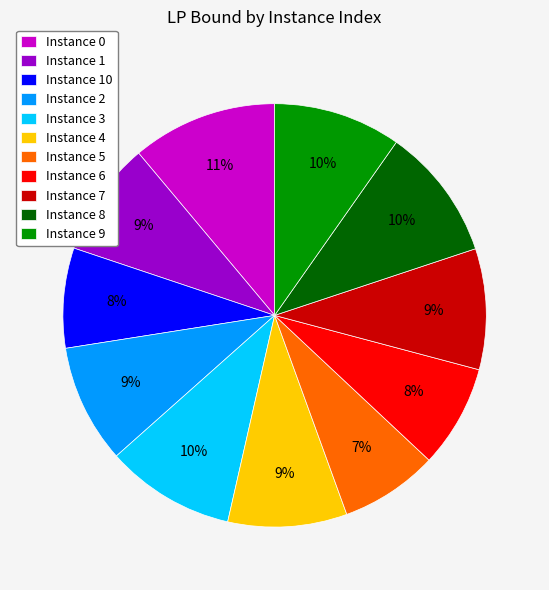

True or false: Instance 1 accounts for 9% of the total.

True